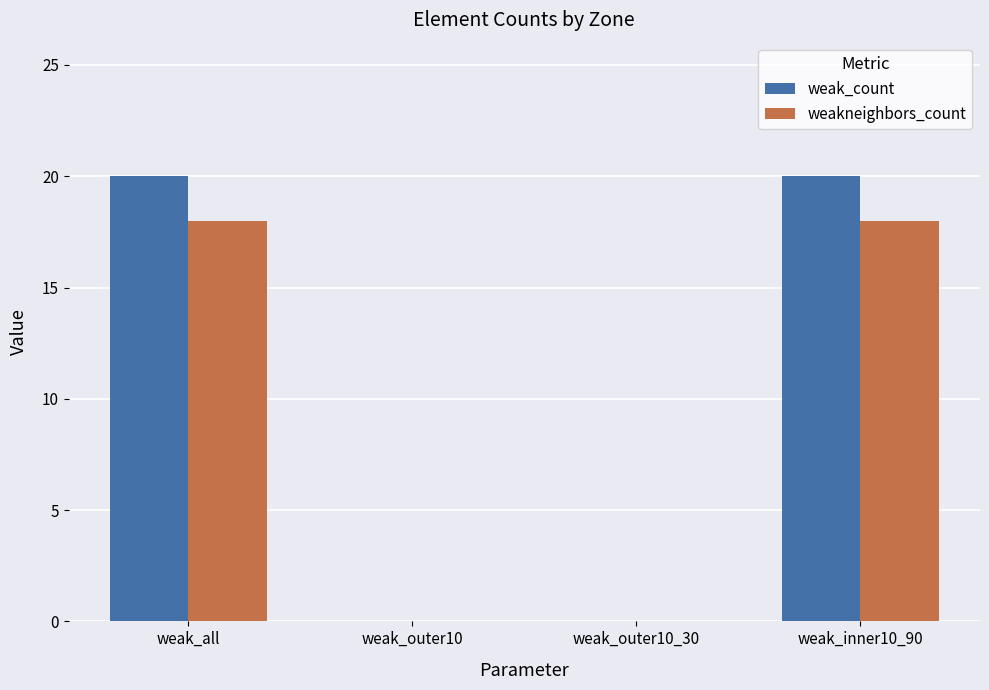

What are all the series names shown in the legend?

weak_count, weakneighbors_count